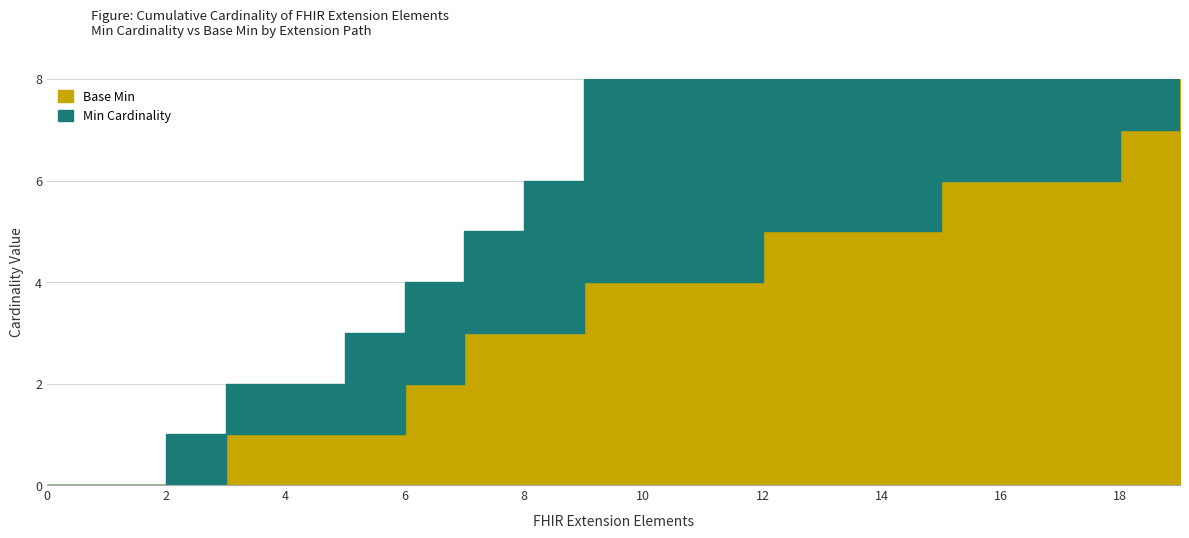

How many lines are shown in the chart?

2